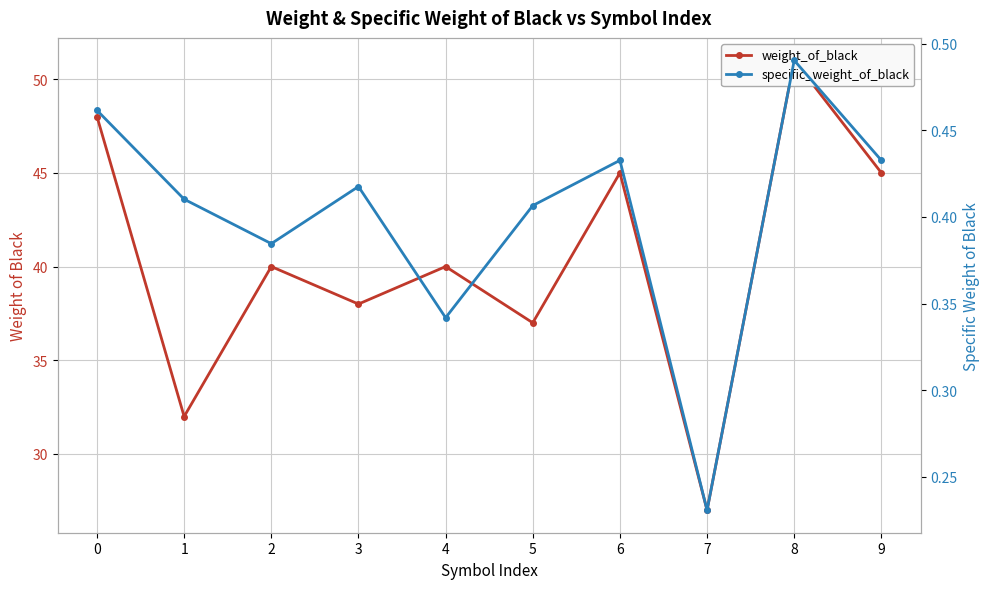

At which label is specific_weight_of_black closest to 0?

7